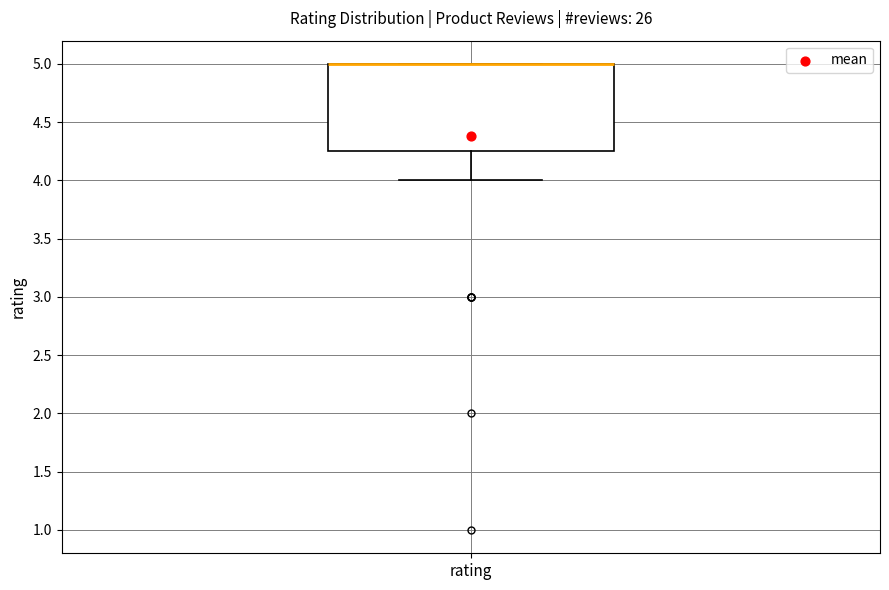

Transcribe this box plot: give where the median line is, the range the box spans, and where the two whiskers end, as read against the y-axis. The values are not printed on the chart, so give them approximately, as read against the axis.

median 5.00 (drawn on the box's upper edge), box 4.25 to 5.00, whiskers 4.00 to 5.00